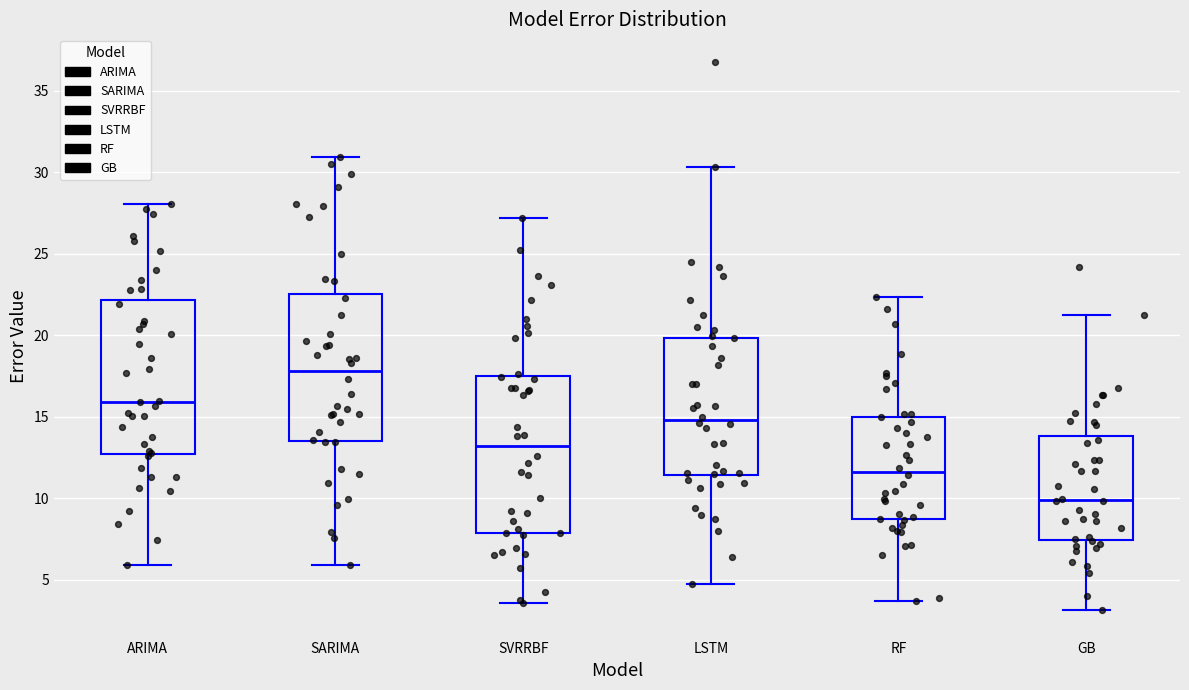

Reading left to right, transcribe this box plot: for each box, give where its median line is, the range the box spans, and where its two whiskers end, as read against the y-axis. The values are not printed on the chart, so give them approximately, as read against the axis.

ARIMA: median 16.0, box 12.5 to 22.0, whiskers 6.0 to 28.0
SARIMA: median 18.0, box 13.5 to 22.5, whiskers 6.0 to 31.0
SVRRBF: median 13.0, box 8.0 to 17.5, whiskers 3.5 to 27.0
LSTM: median 15.0, box 11.5 to 20.0, whiskers 4.5 to 30.5
RF: median 11.5, box 8.5 to 15.0, whiskers 3.5 to 22.5
GB: median 10.0, box 7.5 to 14.0, whiskers 3.0 to 21.5